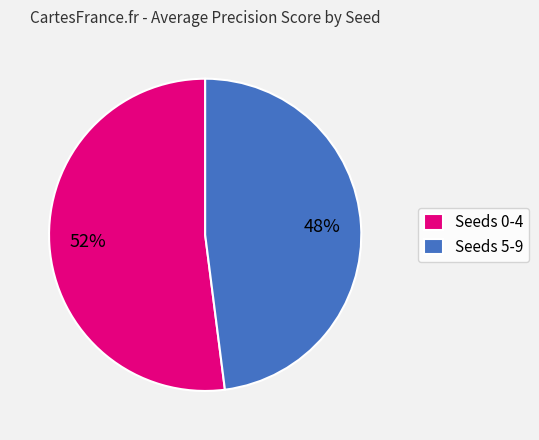

What percentage is the Seeds 5-9 slice, to the nearest percent?

48%